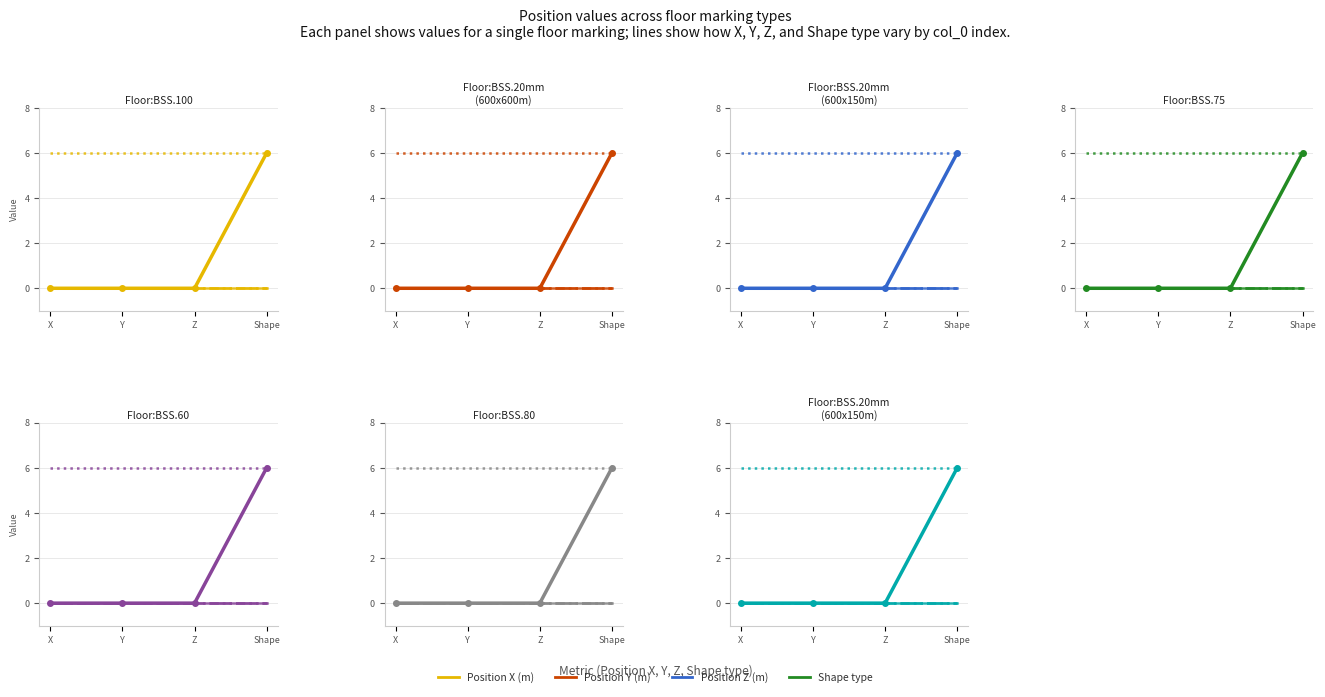

What are all the series names shown in the legend?

Position X (m), Position Y (m), Position Z (m), Shape type